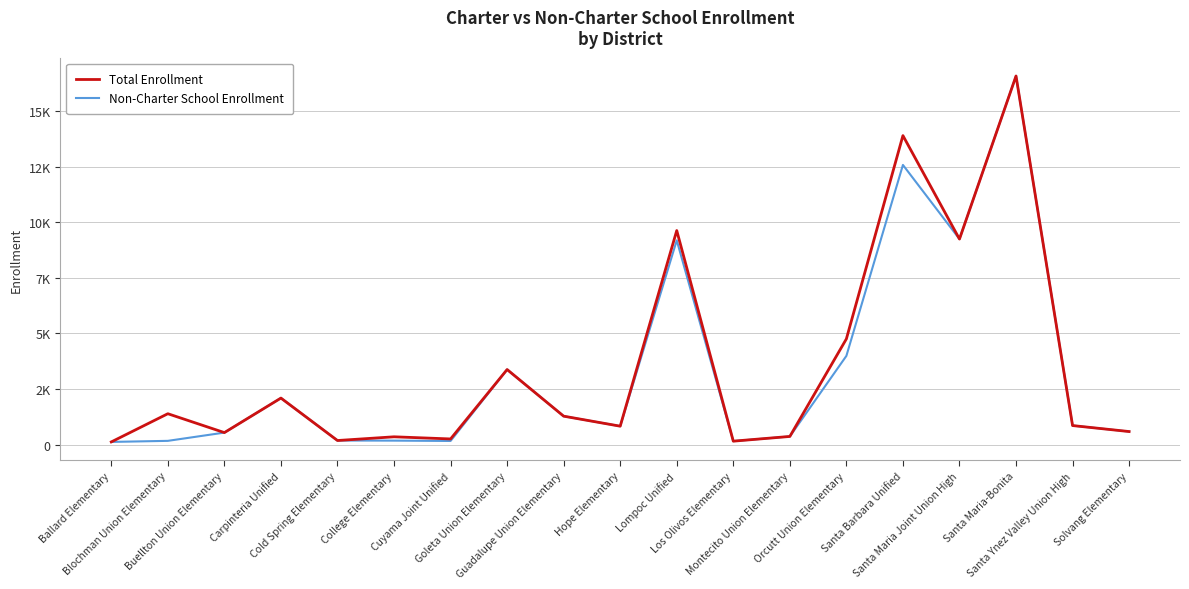

What is the approximate value of Total Enrollment at Orcutt Union Elementary, to the nearest 50?

4750